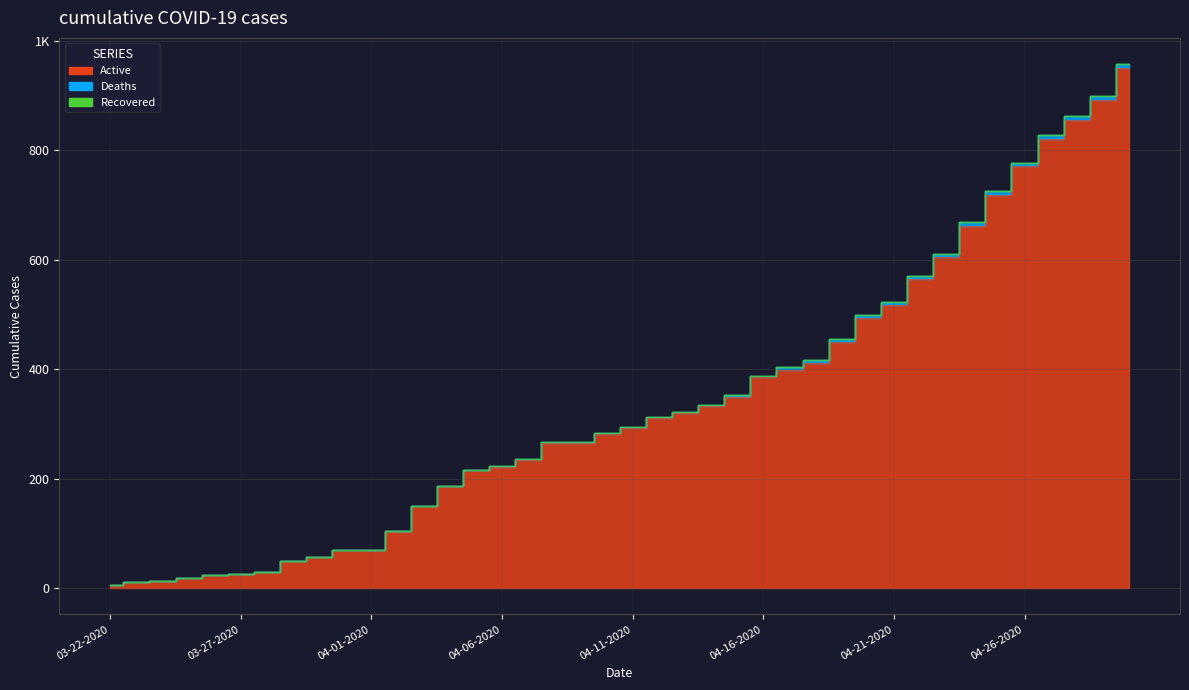

Reading right to left, list all the values displayed in this chart.

Active: 04-30-2020=950	04-29-2020=892	04-28-2020=855	04-27-2020=821	04-26-2020=770	04-25-2020=718	04-24-2020=662	04-23-2020=605	04-22-2020=565	04-21-2020=518	04-20-2020=493	04-19-2020=450	04-18-2020=412	04-17-2020=399	04-16-2020=385	04-15-2020=350	04-14-2020=333	04-13-2020=320	04-12-2020=311	04-11-2020=293	04-10-2020=281	04-09-2020=265	04-08-2020=265	04-07-2020=234	04-06-2020=221	04-05-2020=216	04-04-2020=186	04-03-2020=150	04-02-2020=105	04-01-2020=70	03-31-2020=70	03-30-2020=57	03-29-2020=50	03-28-2020=30	03-27-2020=26	03-26-2020=24	03-25-2020=18	03-24-2020=13	03-23-2020=11	03-22-2020=6
Deaths: 04-30-2020=7	04-29-2020=7	04-28-2020=7	04-27-2020=7	04-26-2020=7	04-25-2020=7	04-24-2020=7	04-23-2020=6	04-22-2020=5	04-21-2020=5	04-20-2020=5	04-19-2020=5	04-18-2020=5	04-17-2020=4	04-16-2020=2	04-15-2020=2	04-14-2020=2	04-13-2020=2	04-12-2020=2	04-11-2020=2	04-10-2020=2	04-09-2020=2	04-08-2020=2	04-07-2020=2	04-06-2020=2	04-05-2020=0	04-04-2020=0	04-03-2020=0	04-02-2020=0	04-01-2020=0	03-31-2020=0	03-30-2020=0	03-29-2020=0	03-28-2020=0	03-27-2020=0	03-26-2020=0	03-25-2020=0	03-24-2020=0	03-23-2020=0	03-22-2020=0
Recovered: 04-30-2020=0	04-29-2020=0	04-28-2020=0	04-27-2020=0	04-26-2020=0	04-25-2020=0	04-24-2020=0	04-23-2020=0	04-22-2020=0	04-21-2020=0	04-20-2020=0	04-19-2020=0	04-18-2020=0	04-17-2020=0	04-16-2020=0	04-15-2020=0	04-14-2020=0	04-13-2020=0	04-12-2020=0	04-11-2020=0	04-10-2020=0	04-09-2020=0	04-08-2020=0	04-07-2020=0	04-06-2020=0	04-05-2020=0	04-04-2020=0	04-03-2020=0	04-02-2020=0	04-01-2020=0	03-31-2020=0	03-30-2020=0	03-29-2020=0	03-28-2020=0	03-27-2020=0	03-26-2020=0	03-25-2020=0	03-24-2020=0	03-23-2020=0	03-22-2020=0